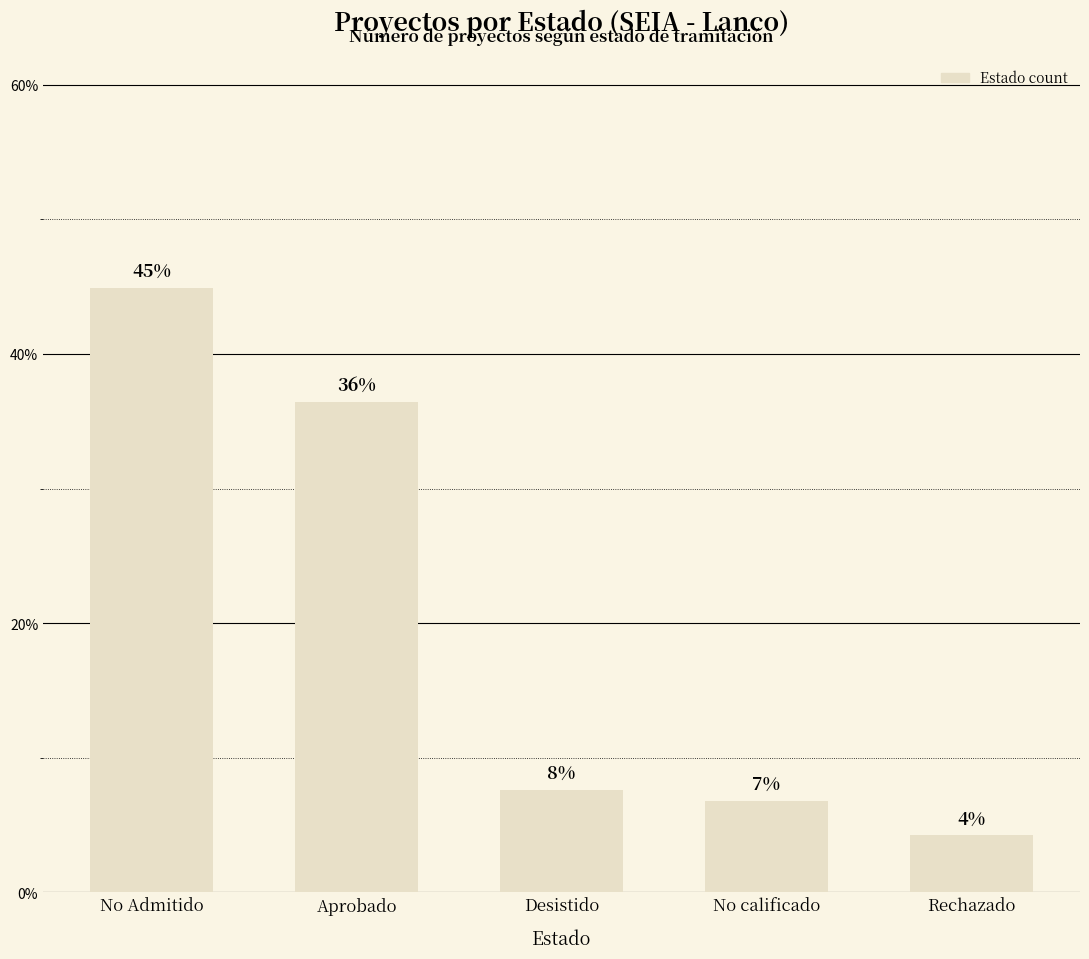

Does the chart contain any negative values?

No